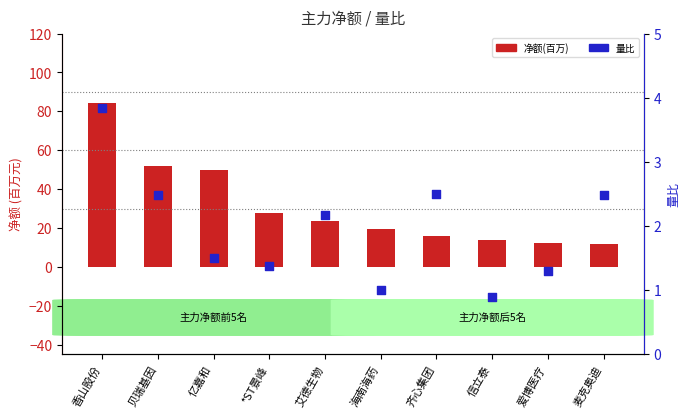

Which series has the largest total across all categories?

净额(百万)